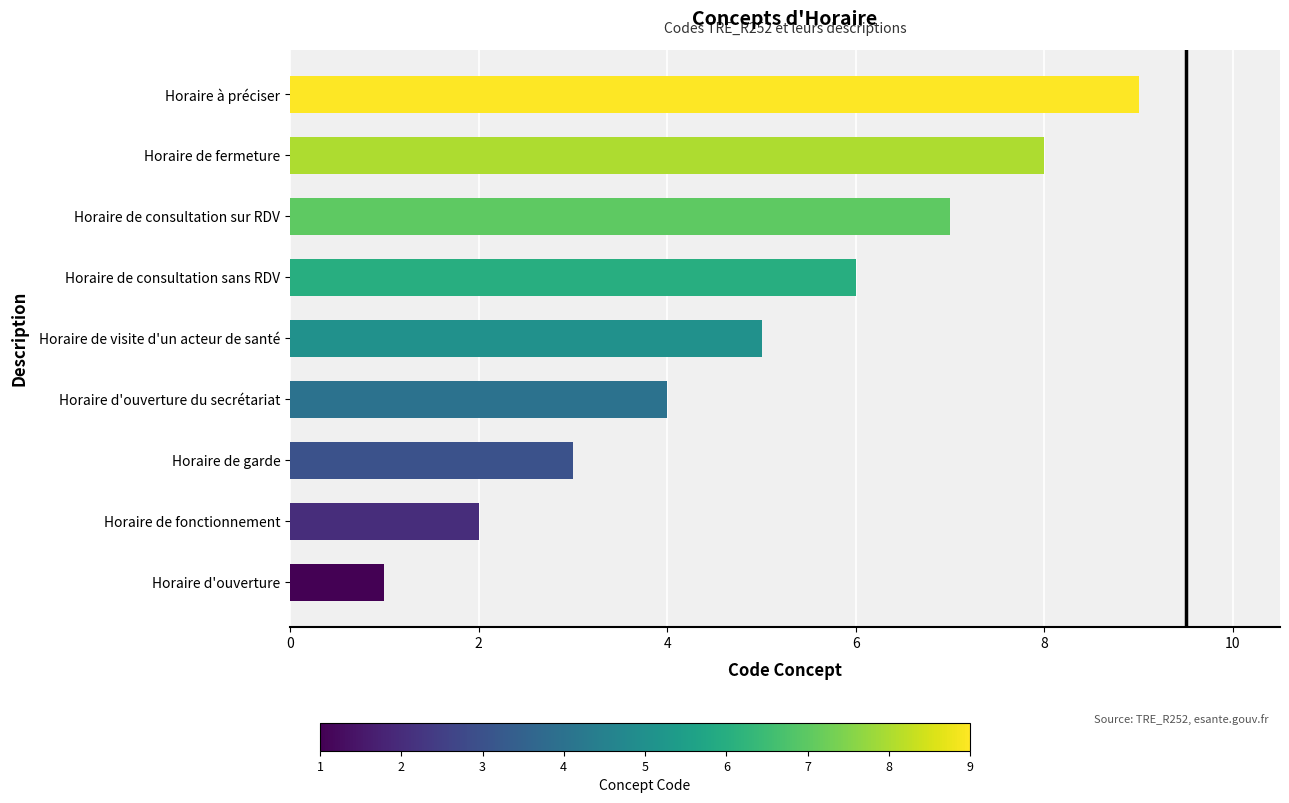

The value at Horaire d'ouverture du secrétariat is 4. True or false?

True